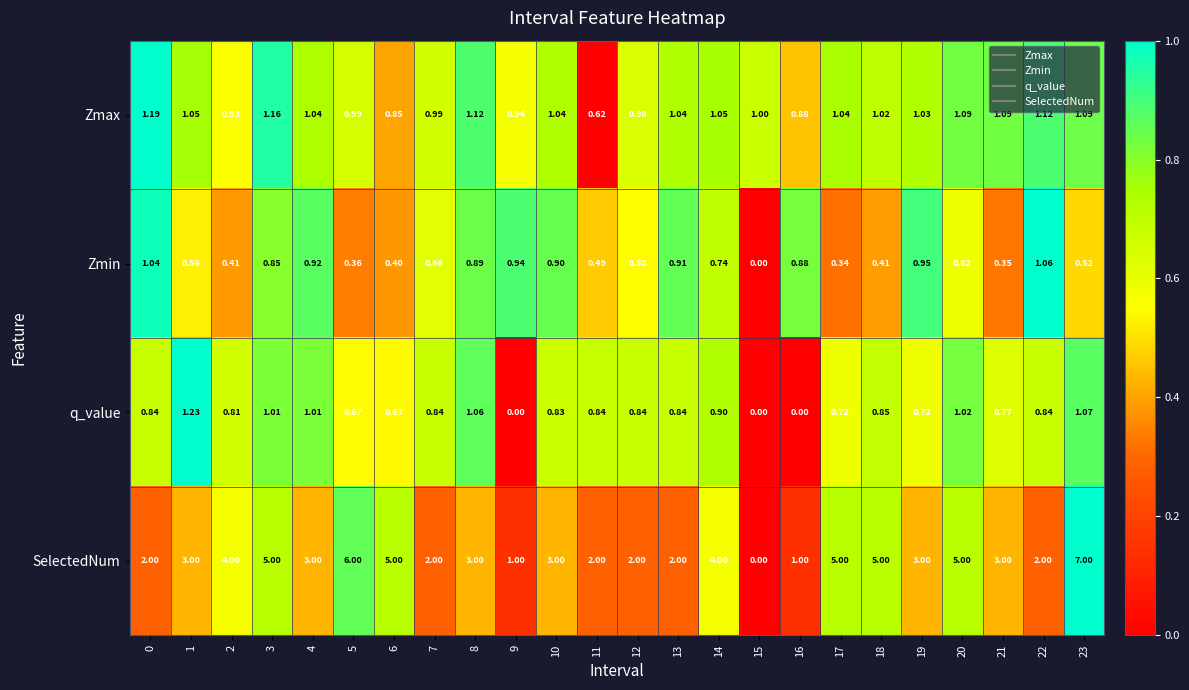

Which series has the largest total across all categories?

SelectedNum